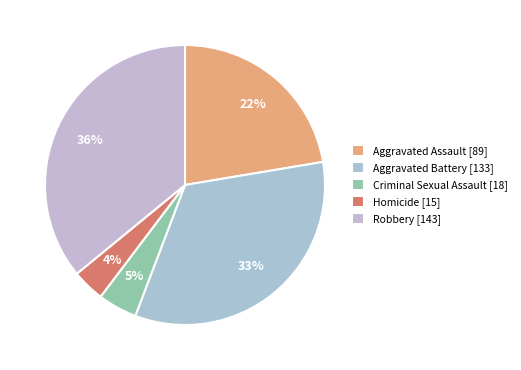

Approximately how many times larger is the value at Robbery compared to Criminal Sexual Assault?

7.9